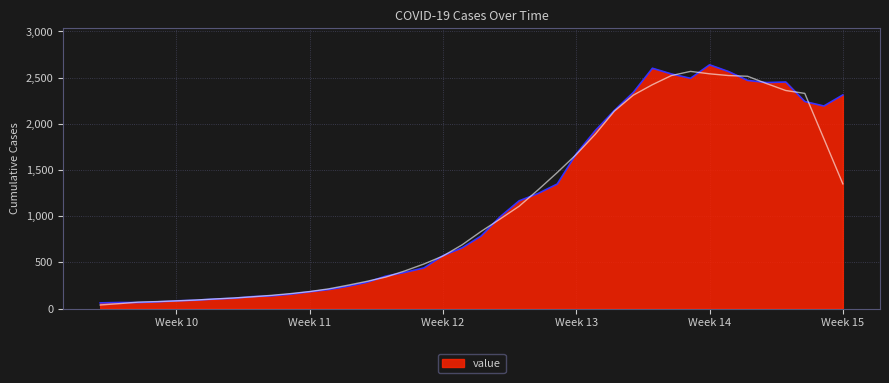

What is the maximum value for value?

2639